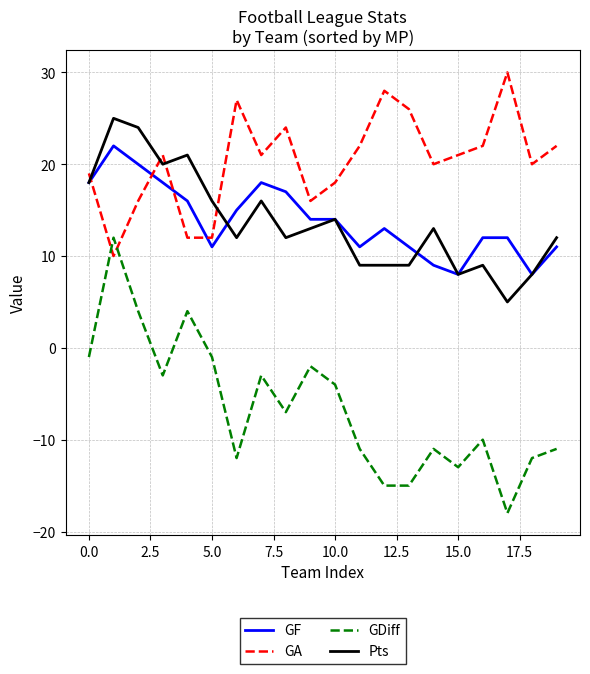

Which series has the largest range (max minus min)?

GDiff